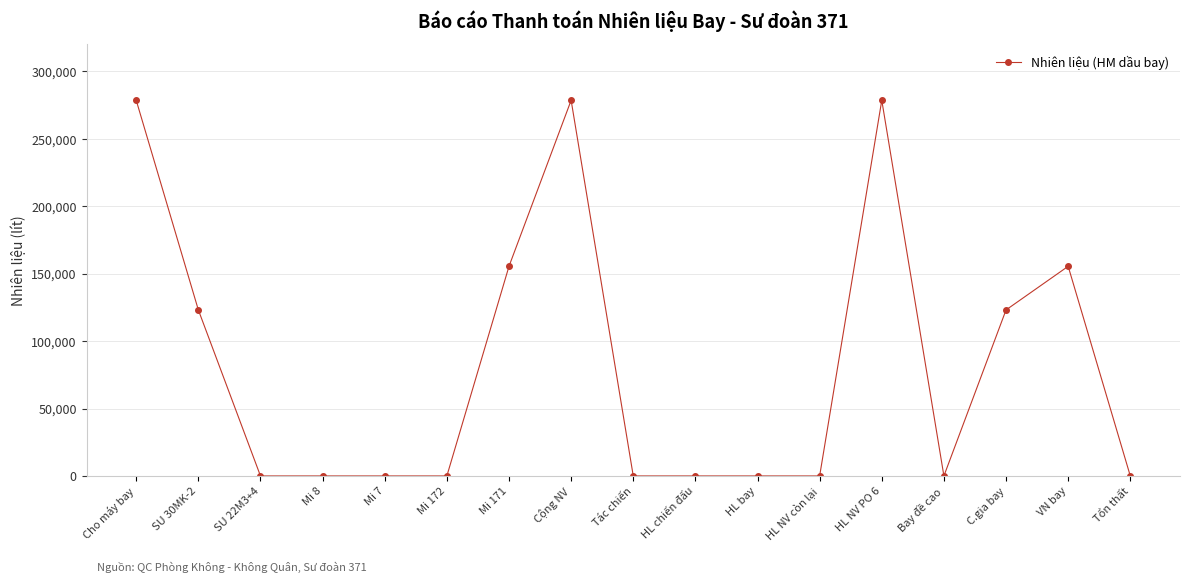

The chart shows a value of 0 at HL NV còn lại. True or false?

True